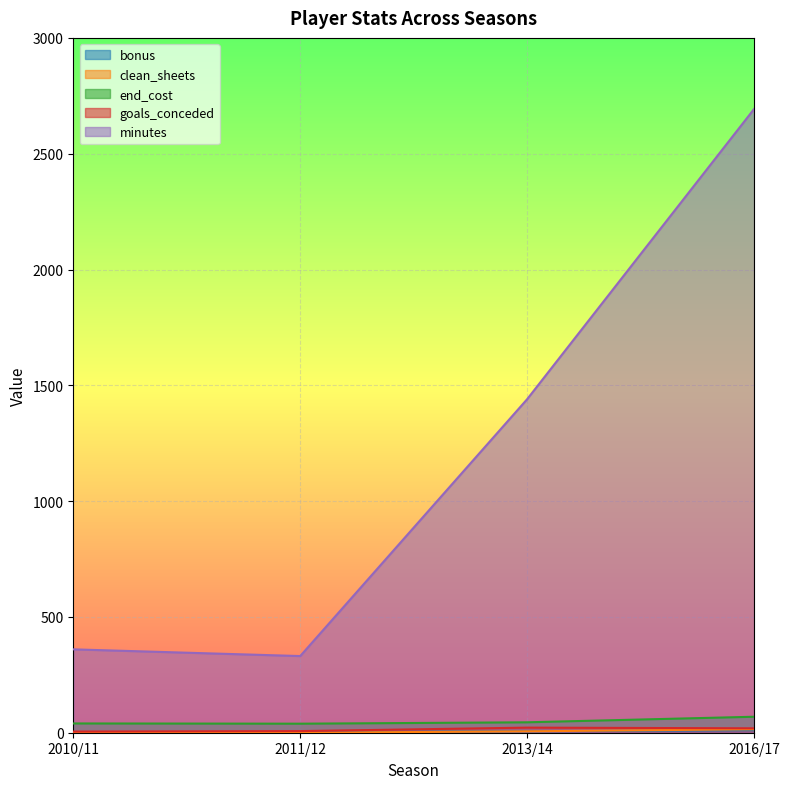

How many lines are shown in the chart?

5